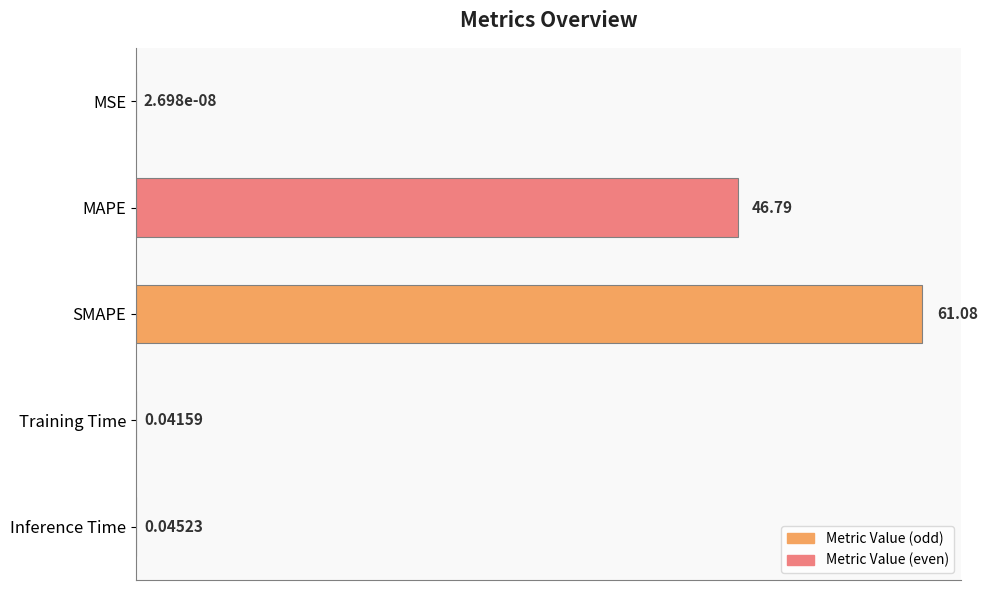

At which label is the value closest to 30?

MAPE